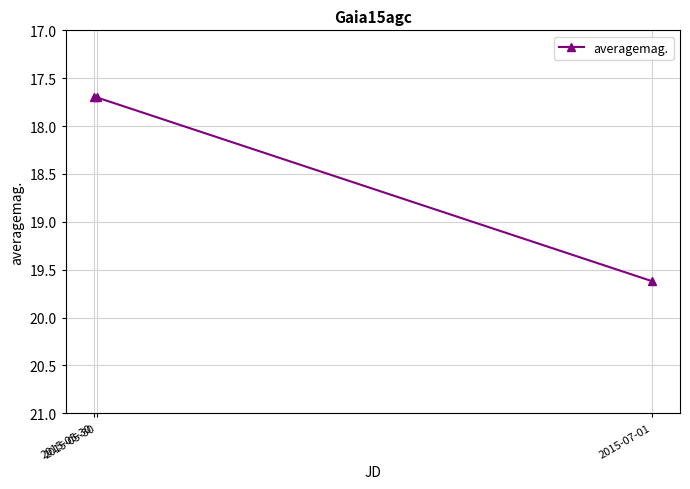

True or false: the data shows 17.7 at 2015-05-30.

True